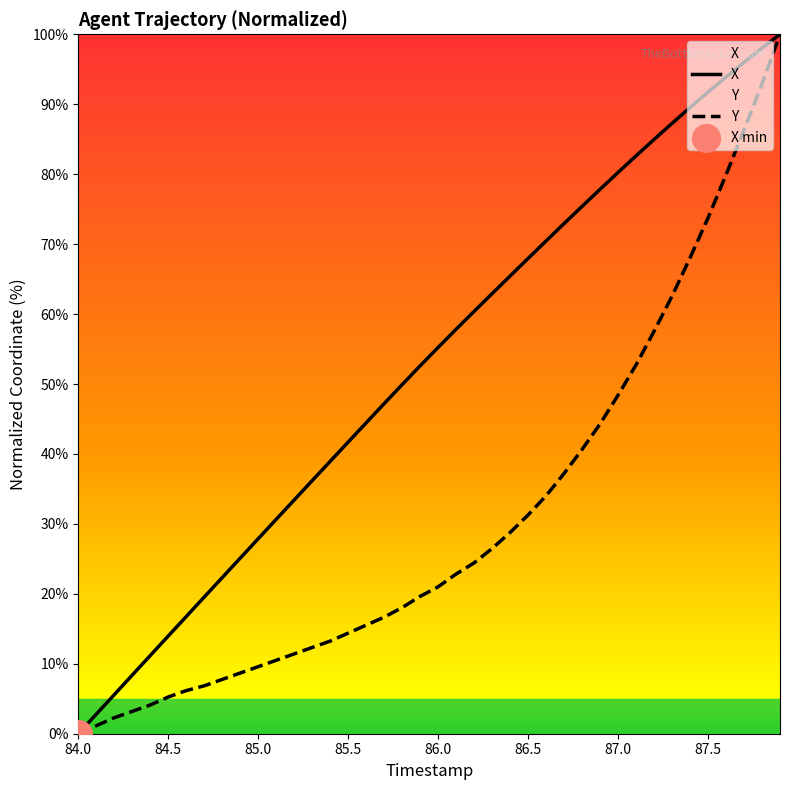

At which category is the sum across all series the highest?

87.9